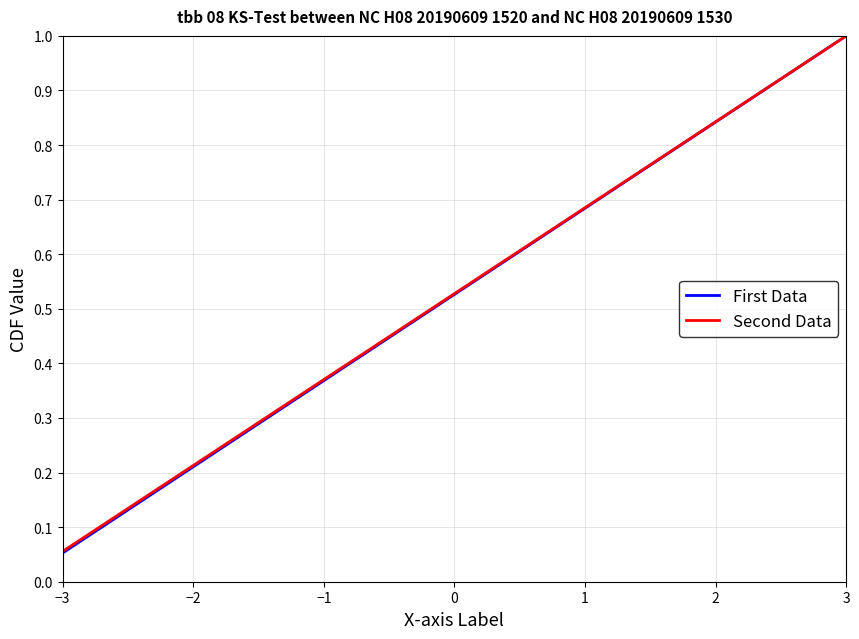

True or false: the data has more than 1 interior local peaks.

False